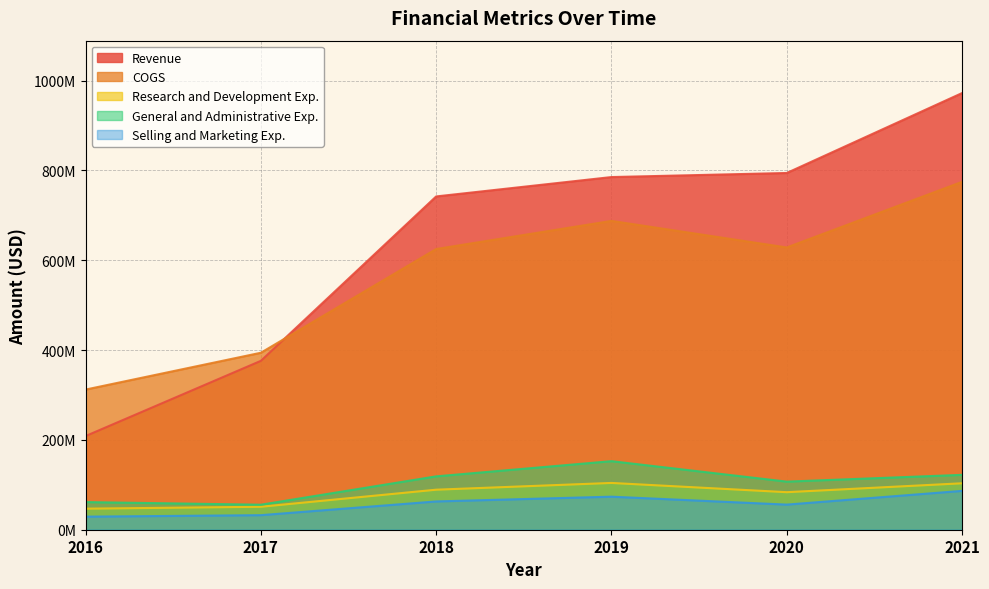

Where is the first local maximum for General and Administrative Exp.?

2019